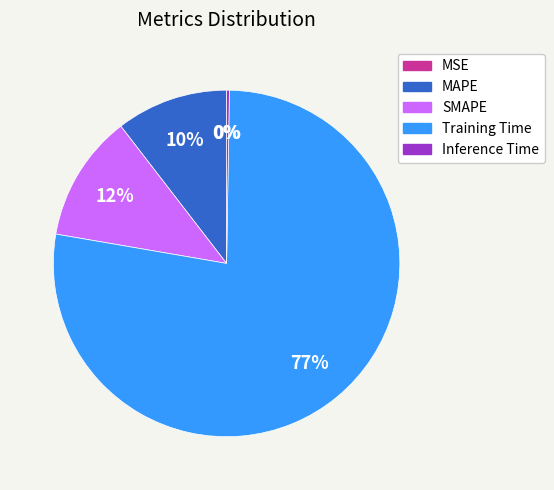

Combined, do MAPE and SMAPE account for over 50%?

No